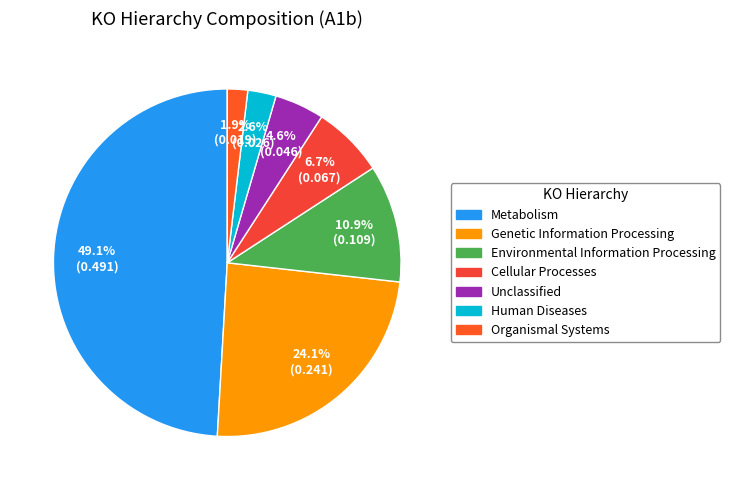

Does any single category account for the majority?

No